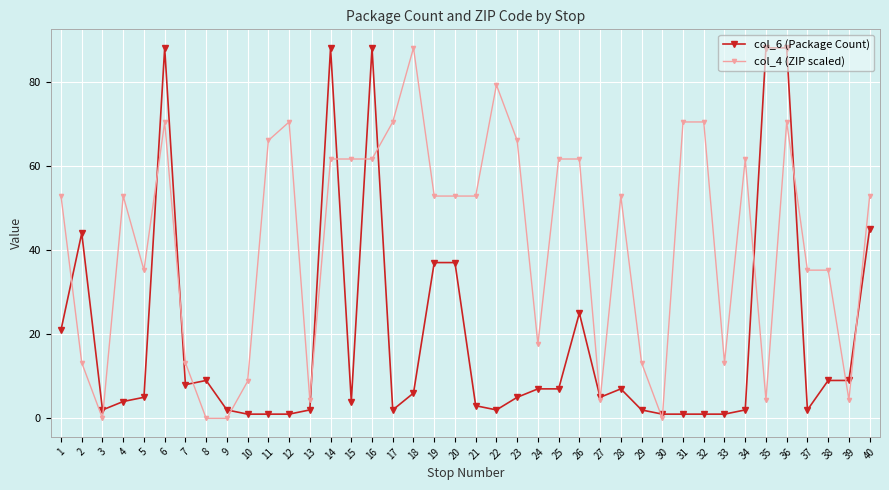

What is the difference between the maximum and minimum values in the col_6 (Package Count) series?

87.0